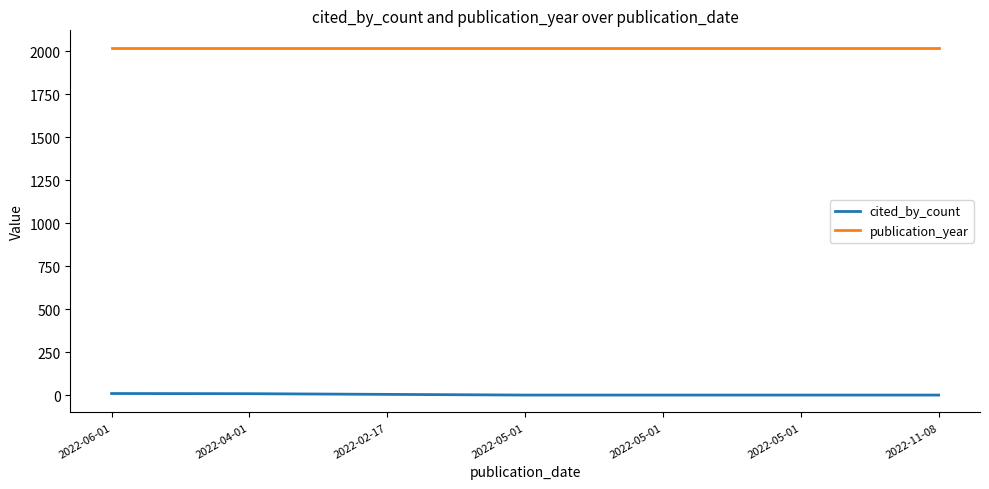

Rank the series at 2022-11-08 from highest to lowest value.

publication_year, cited_by_count